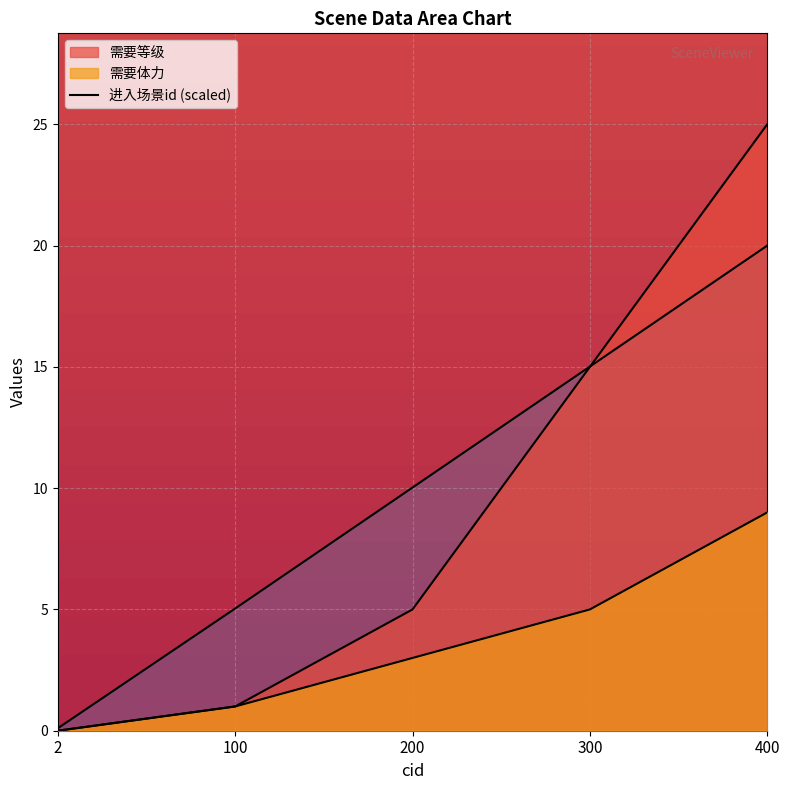

Reading left to right, list all the values displayed in this chart.

进入场景id: 2=0.1	100=5.0	200=10.0	300=15.0	400=20.0
需要体力: 2=0.0	100=1.0	200=3.0	300=5.0	400=9.0
需要等级: 2=0.0	100=1.0	200=5.0	300=15.0	400=25.0